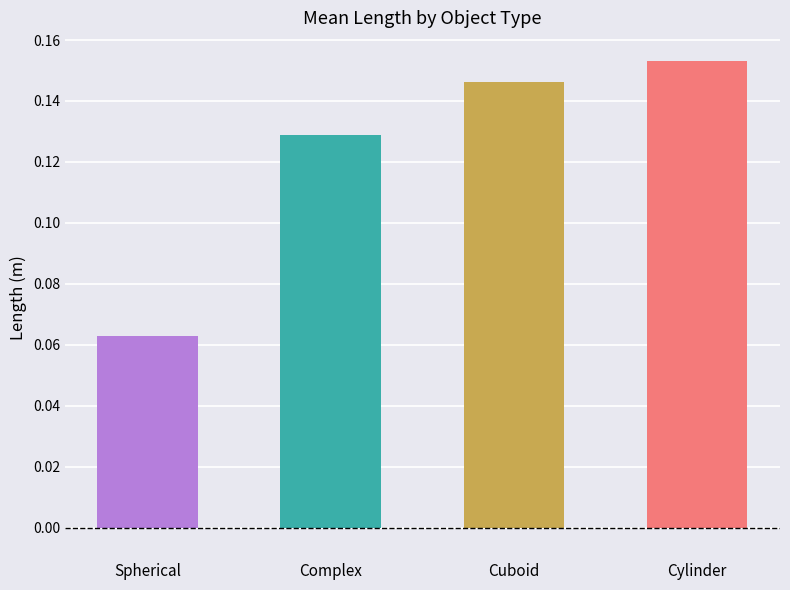

Which category has the highest value across all series?

Cylinder